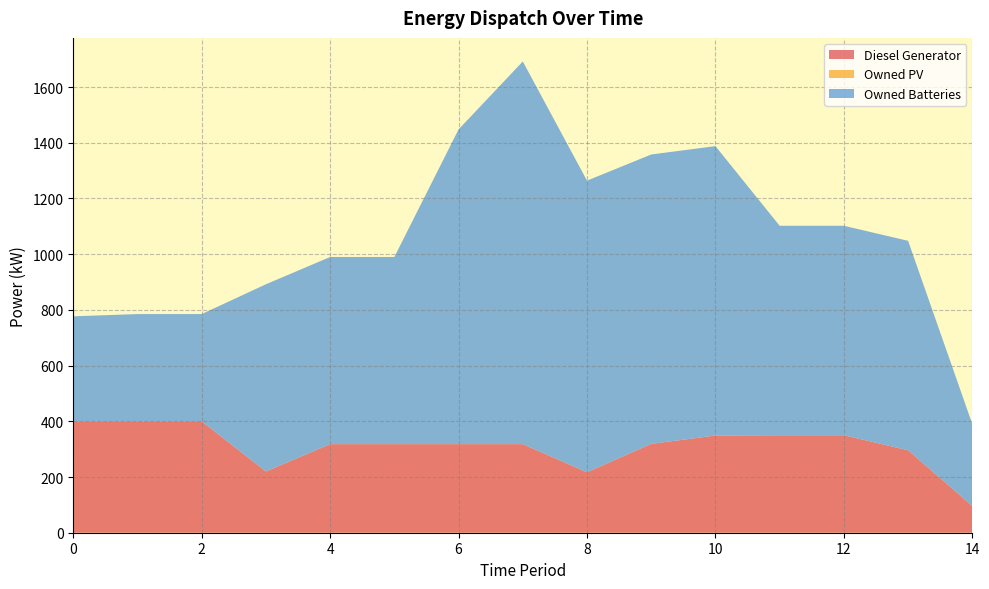

Reading left to right, list all the values displayed in this chart.

Diesel Generator: 400.0	400.0	400.0	220.0	318.0	318.0	318.0	318.0	217.0	319.0	349.0	350.0	350.0	296.0	96.0
Owned PV: 0.0	0.0	0.0	0.0	0.0	0.0	0.0	0.0	0.0	0.0	0.0	0.0	0.0	0.0	0.0
Owned Batteries: 377.0	385.0	385.0	672.0	672.0	672.0	1130.0	1374.0	1047.0	1039.0	1039.0	752.0	752.0	752.0	294.0